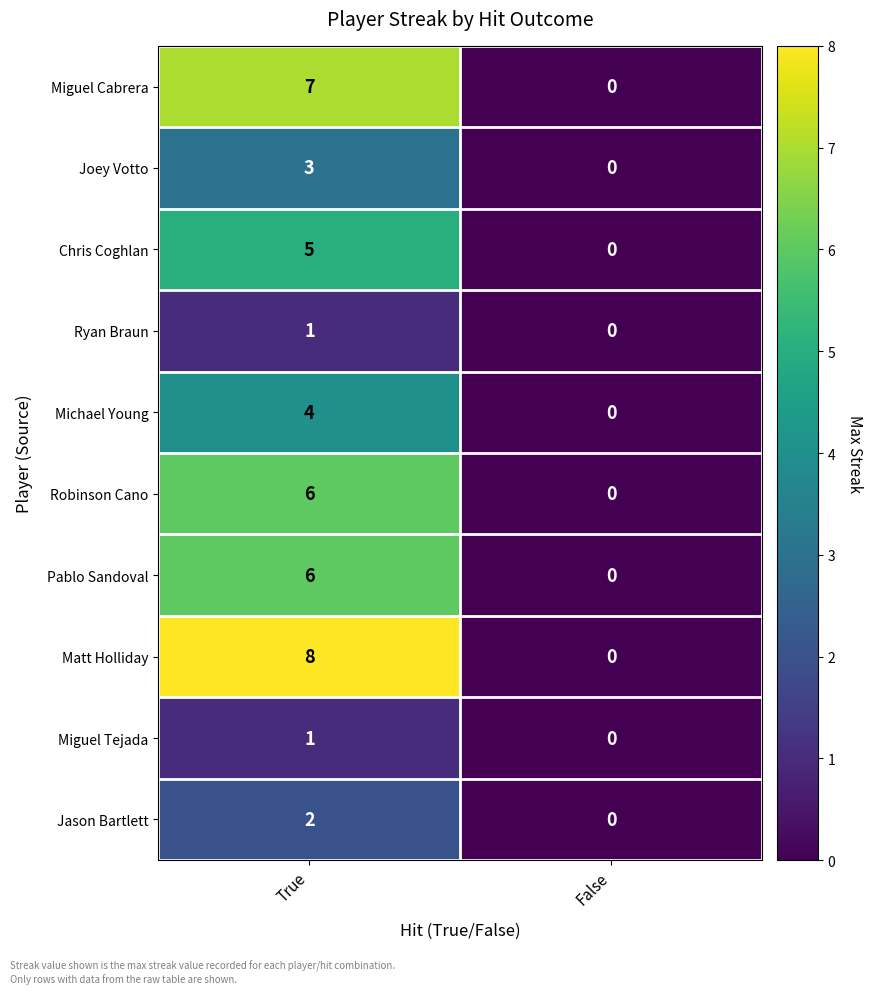

Where is Ryan Braun nearest to the value 0?

False